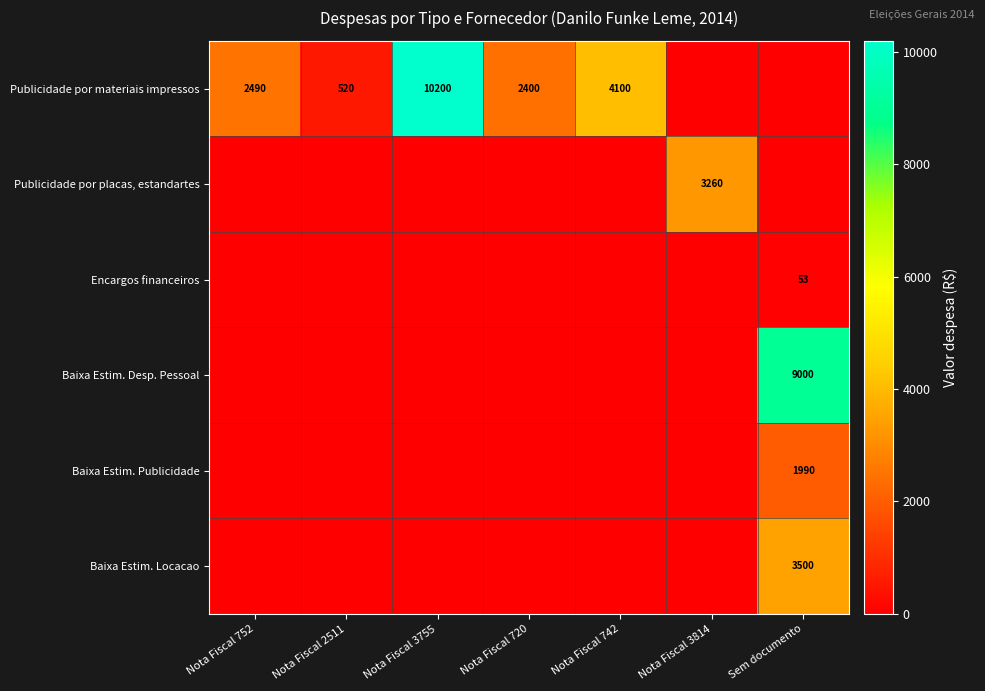

How many data points does each series have?

7